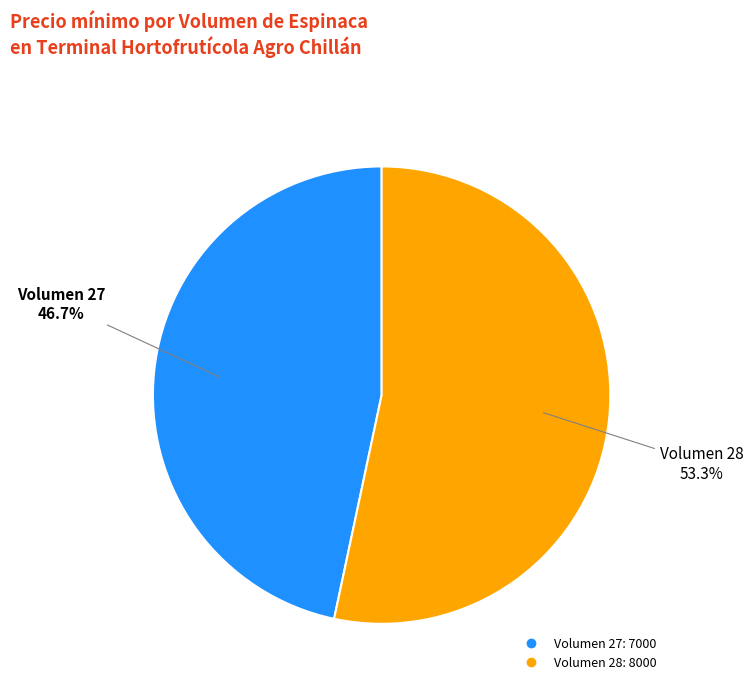

Does any single category account for the majority?

Yes